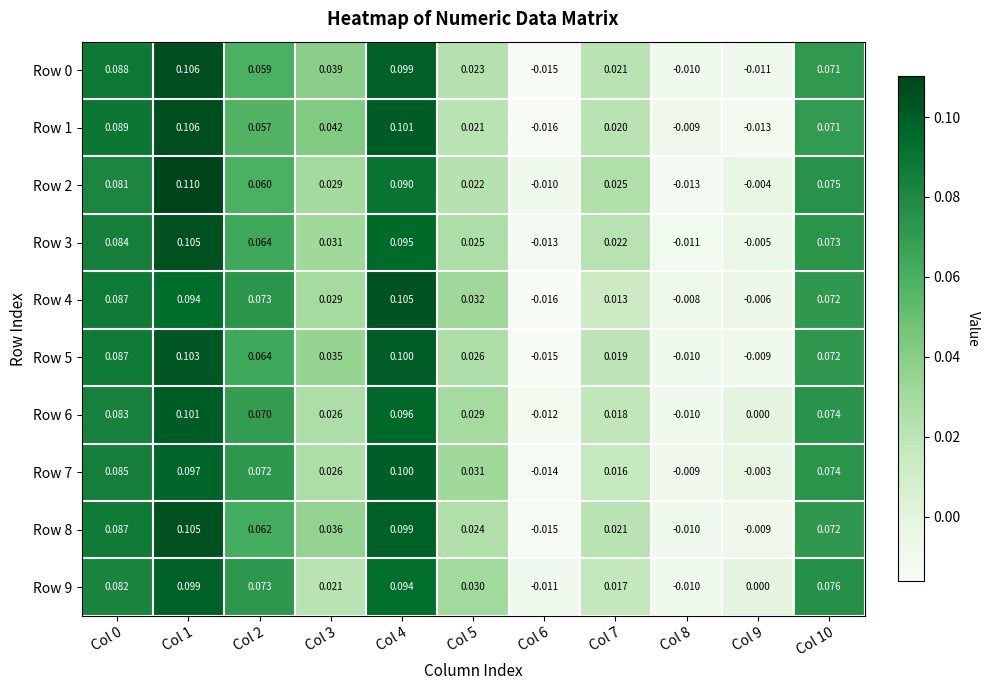

Is the value of Row 4 at Col 4 greater than the value of Row 6 at Col 3?

Yes